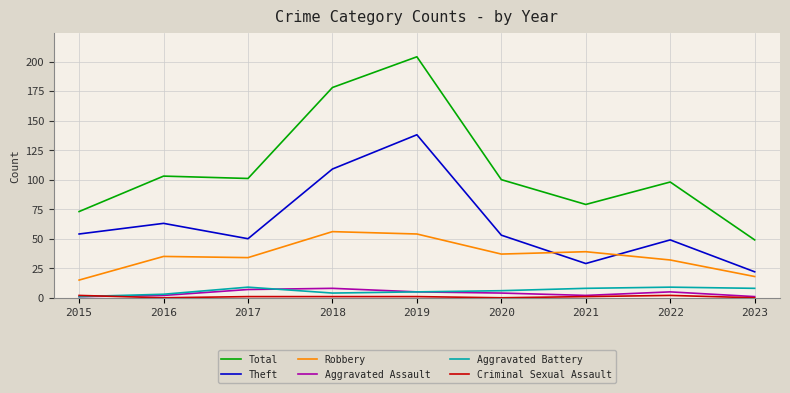

What is the difference between the second highest and second lowest values in the Aggravated Battery series?

6